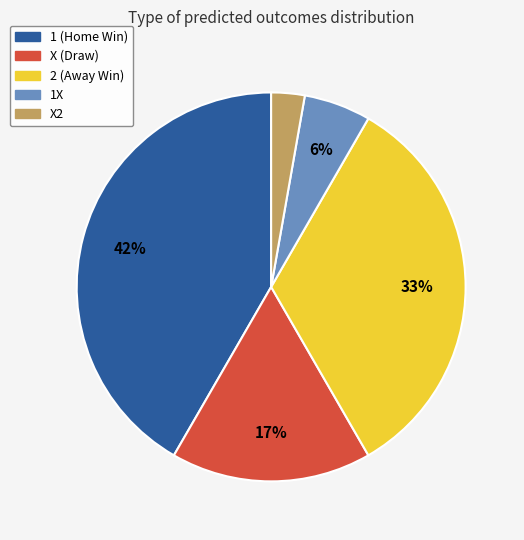

Which has a higher value, X (Draw) or X2?

X (Draw)